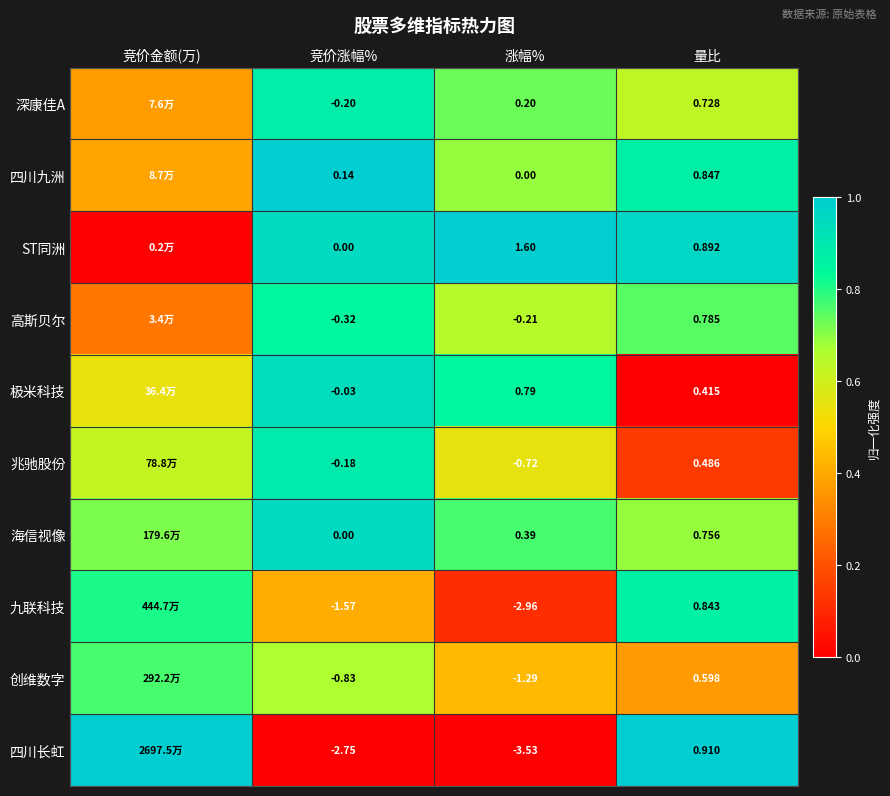

At 涨幅%, list the series in order from smallest to largest.

四川长虹, 九联科技, 创维数字, 兆驰股份, 高斯贝尔, 四川九洲, 深康佳A, 海信视像, 极米科技, ST同洲